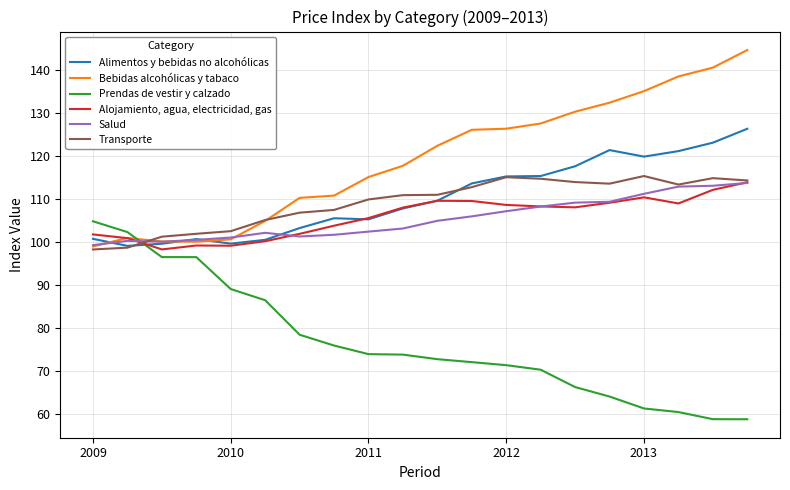

What is the maximum value for Prendas de vestir y calzado?

104.8